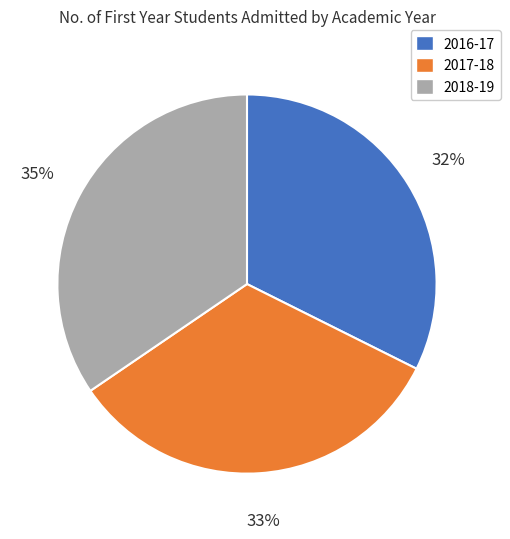

Between 2017-18 and 2018-19, which is larger?

2018-19